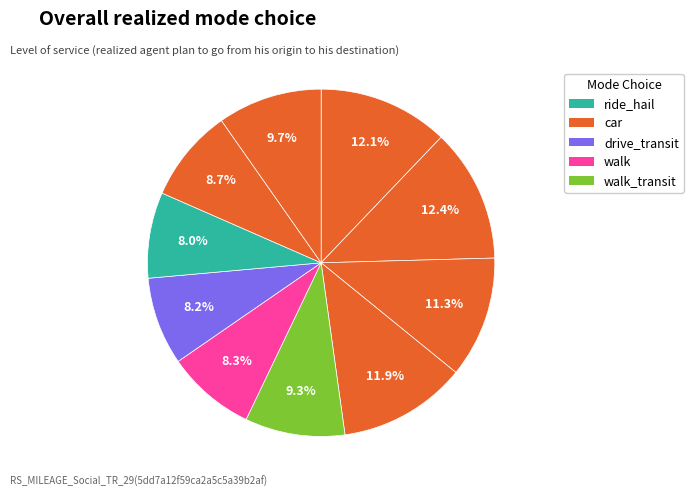

How many segments does this pie chart have?

10